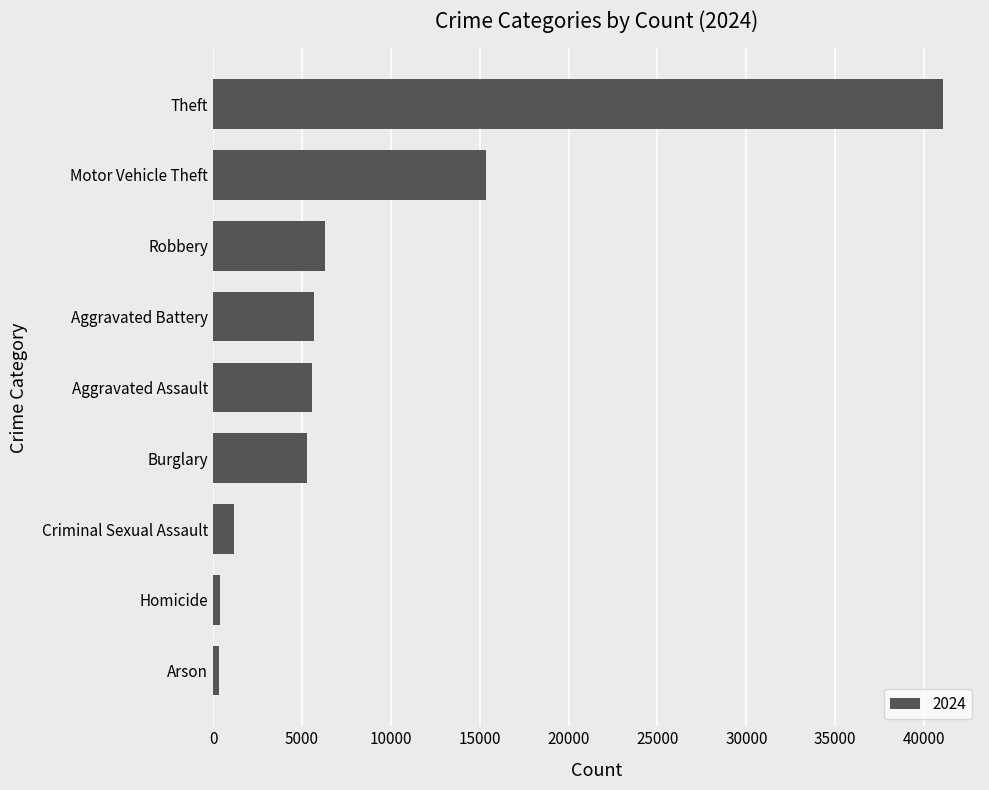

Are the bars horizontal?

Yes